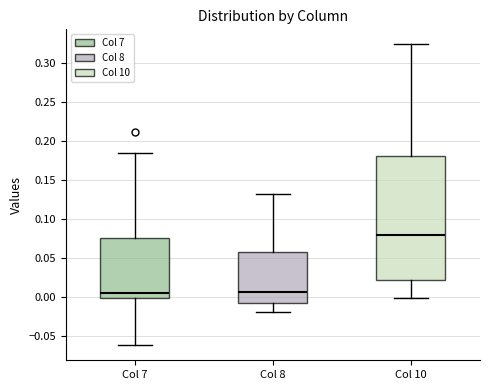

Where does the upper whisker of the box for Col 10 end on the y-axis? The values are not printed on the chart, so give them approximately, as read against the axis.

0.325